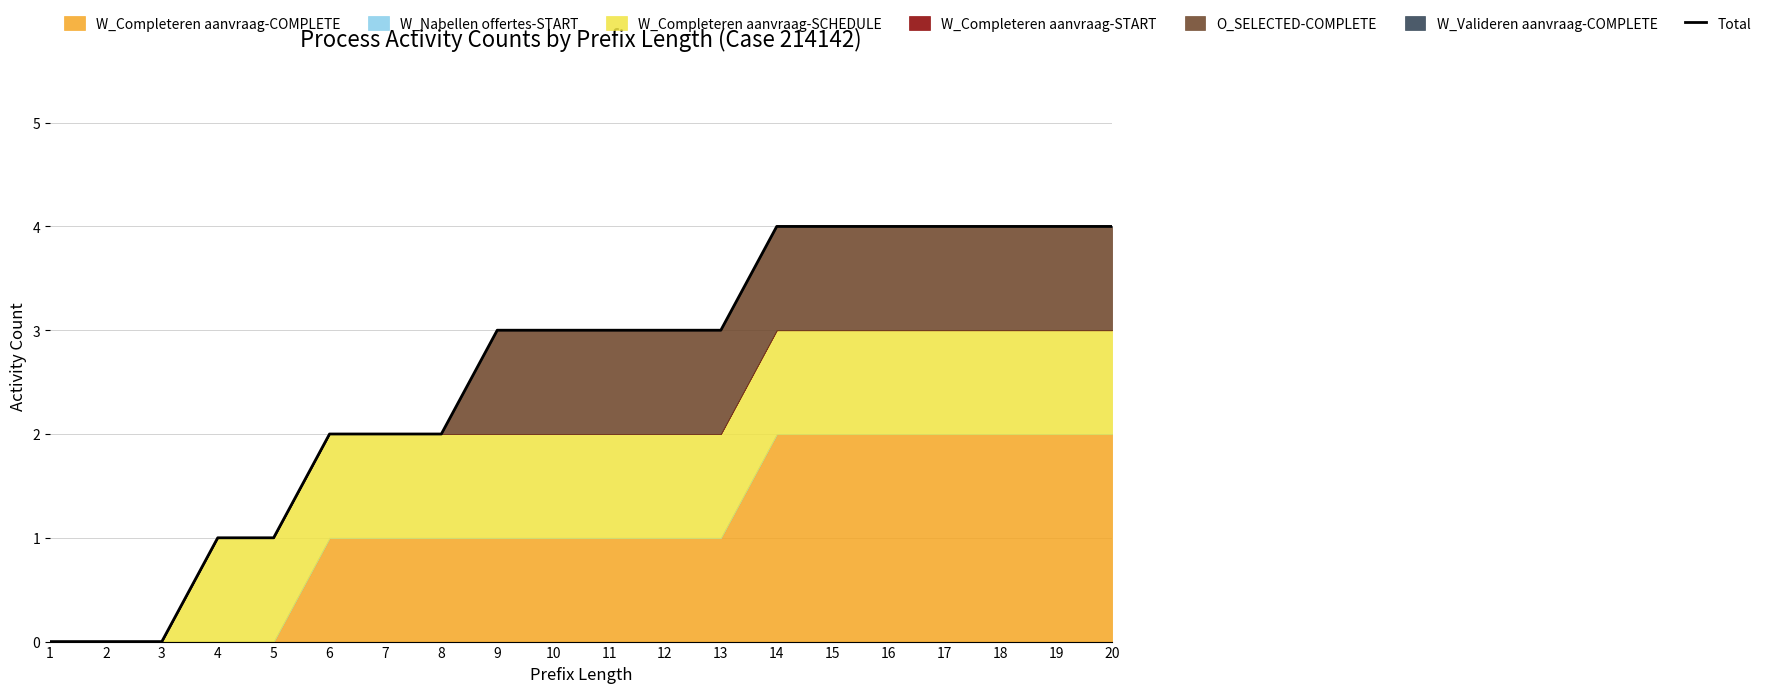

List the labels in order of value, largest first.

14, 15, 16, 17, 18, 19, 20, 9, 10, 11, 12, 13, 6, 7, 8, 4, 5, 1, 2, 3